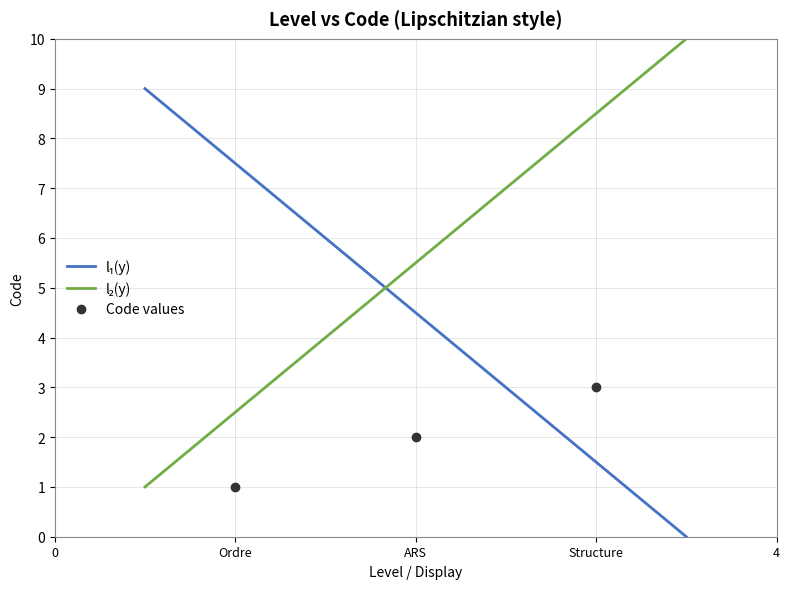

Reading right to left, list all the values displayed in this chart.

Structure=3	ARS=2	Ordre=1